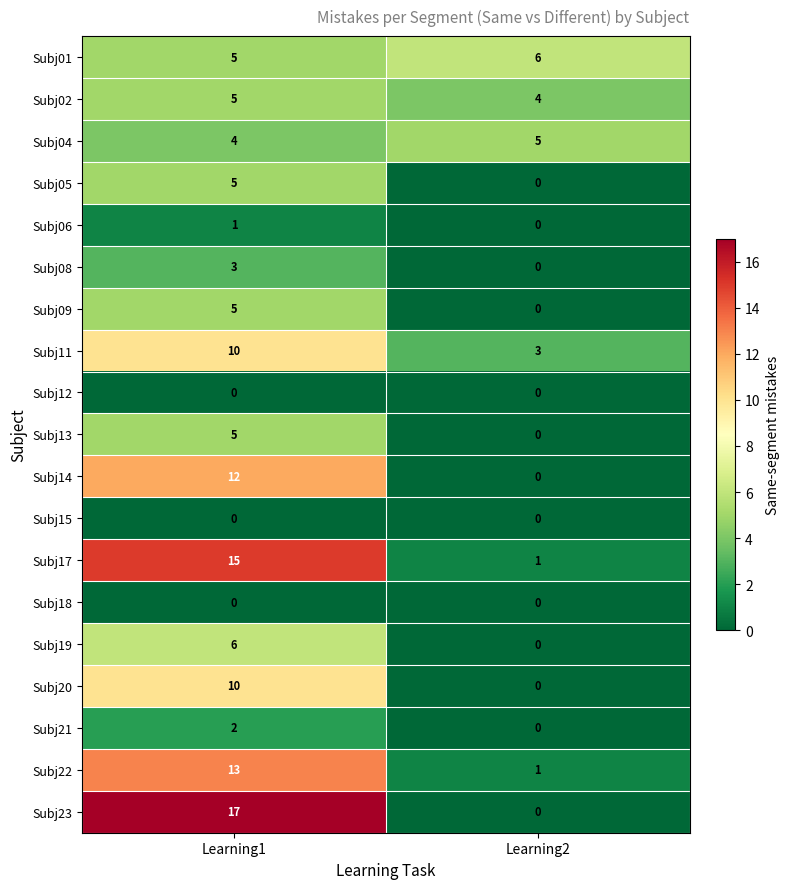

What is the highest value of the Subj13 series?

5